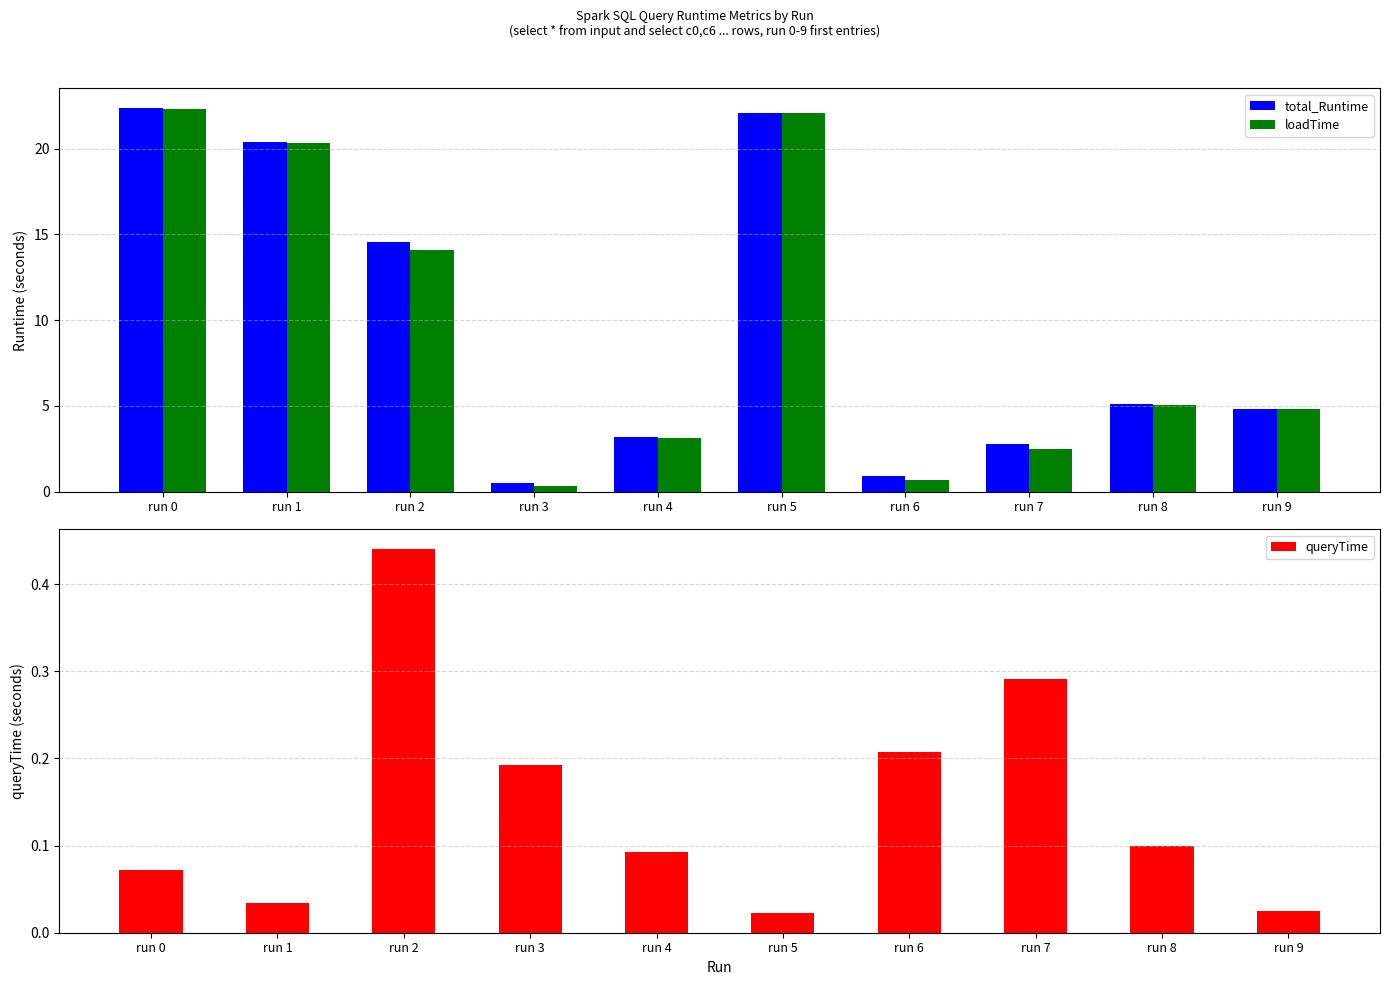

At run 2, list the series in order from largest to smallest.

total_Runtime, loadTime, queryTime